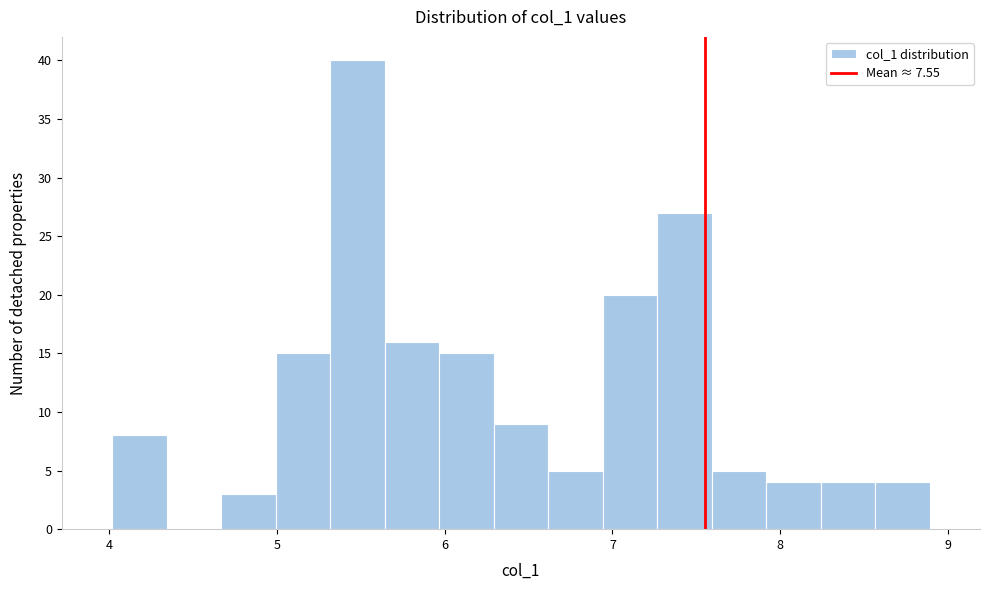

Around what value on the x-axis is the tallest bar? Give the approximate position of its centre, as read against the axis.

5.5